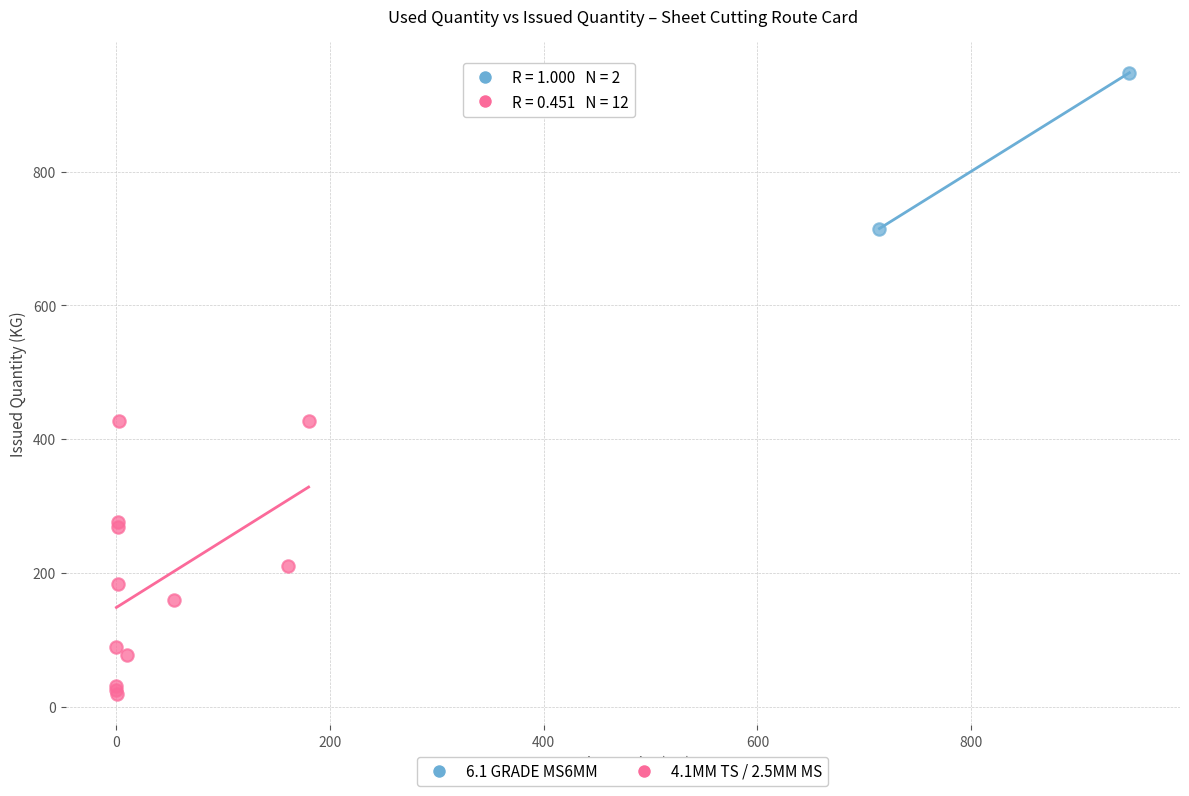

What are all the series names shown in the legend?

6.1 GRADE MS6MM, 4.1MM TS / 2.5MM MS